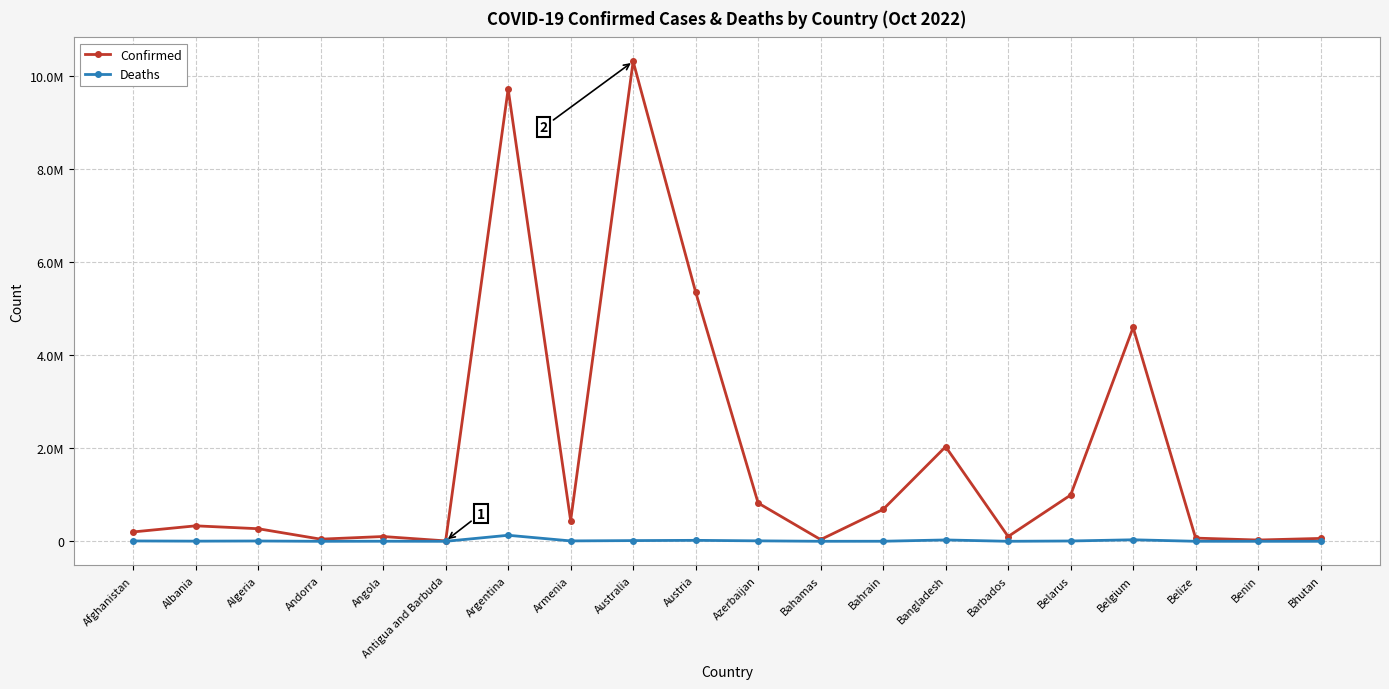

Does the chart display data point markers on the line(s)?

Yes